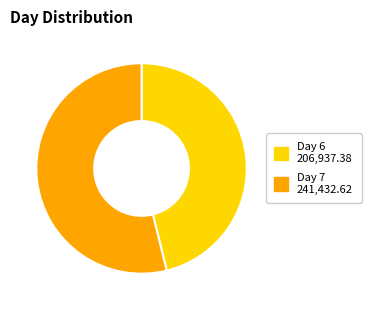

Is Day 7 the majority of the pie?

Yes